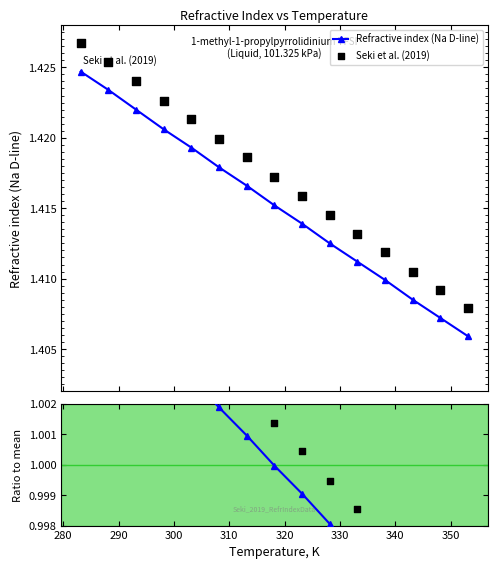

True or false: Refractive index (Na D-line) has more than 1 points higher than both neighbors.

False